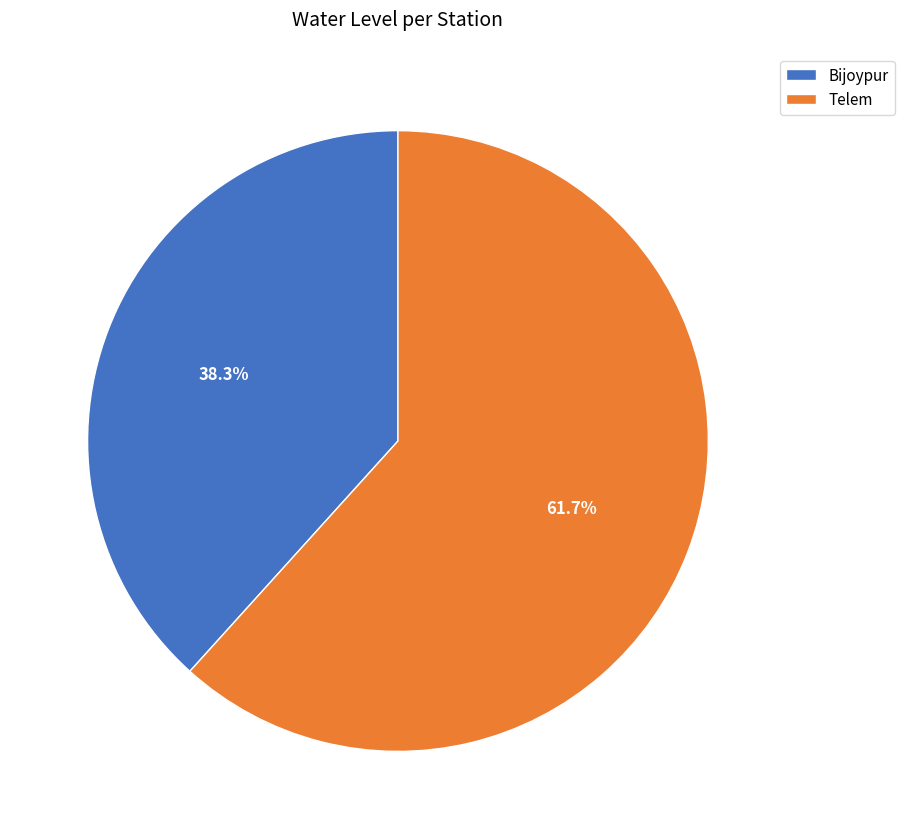

Between Bijoypur and Telem, which is larger?

Telem